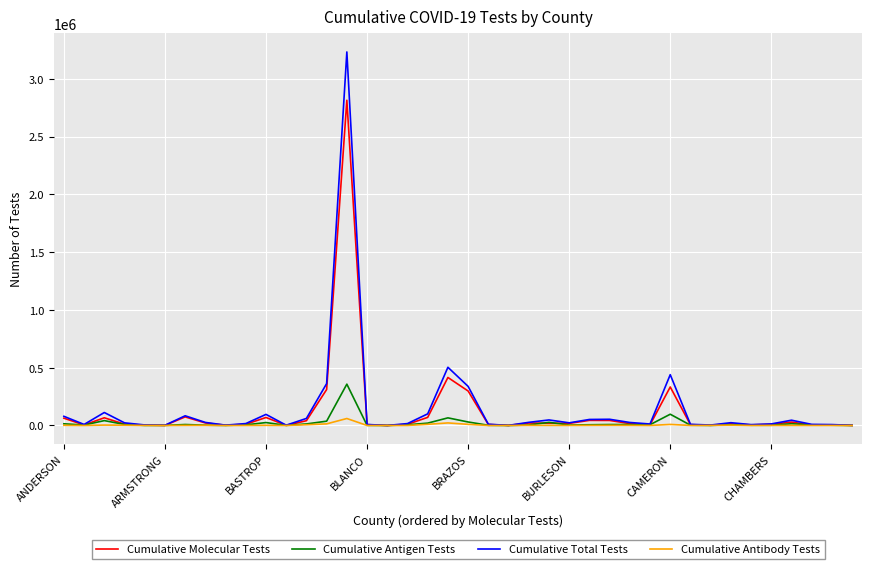

What is the greatest value displayed?

3232414